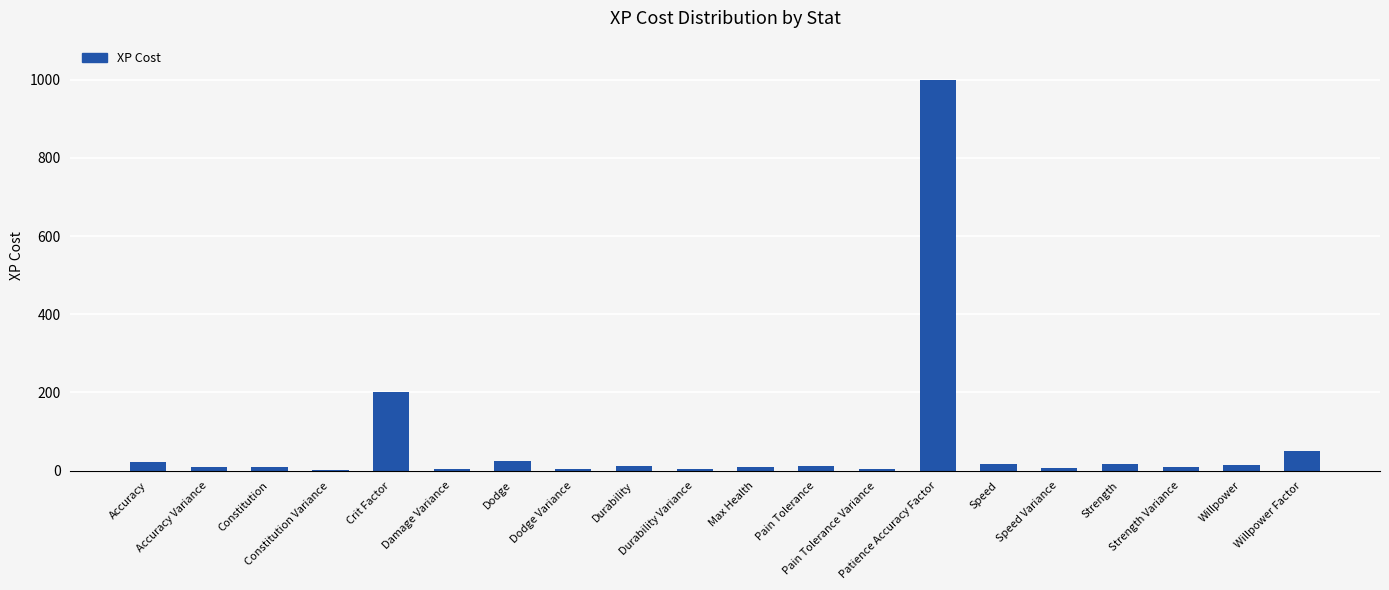

Reading right to left, transcribe all the data shown in this chart.

Willpower Factor=50	Willpower=15	Strength Variance=10	Strength=18	Speed Variance=8	Speed=18	Patience Accuracy Factor=1000	Pain Tolerance Variance=4	Pain Tolerance=11	Max Health=10	Durability Variance=4	Durability=12	Dodge Variance=5	Dodge=25	Damage Variance=5	Crit Factor=200	Constitution Variance=2	Constitution=10	Accuracy Variance=9	Accuracy=22